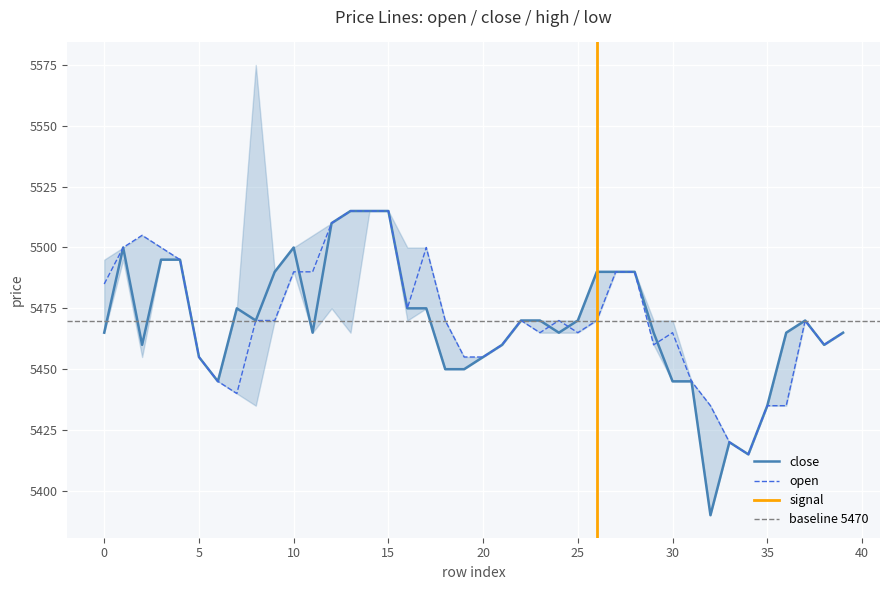

Where is open nearest to the value 5465?

23